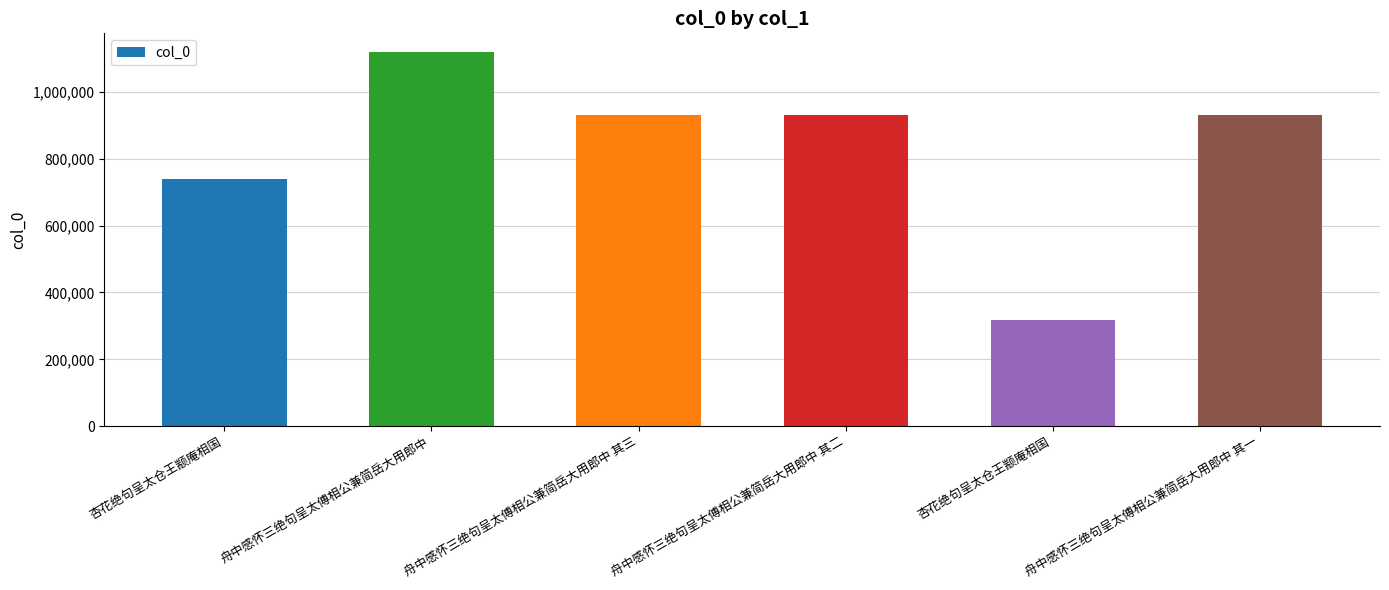

Count the number of data series in this chart.

1